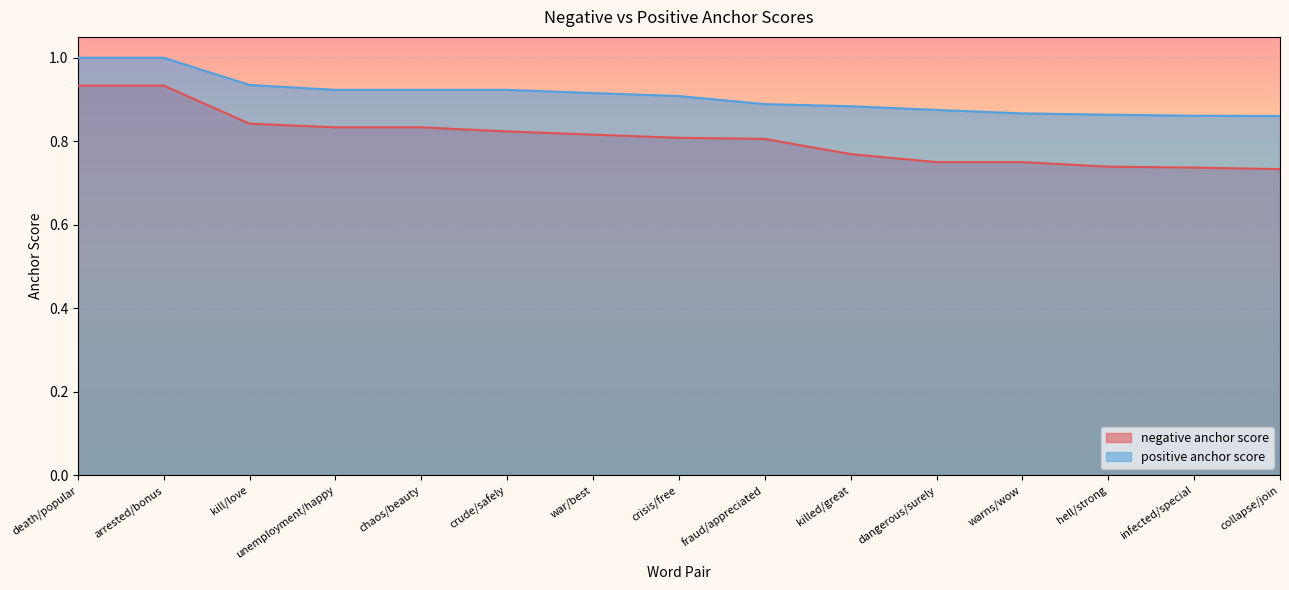

What position from the left is dangerous/surely?

11